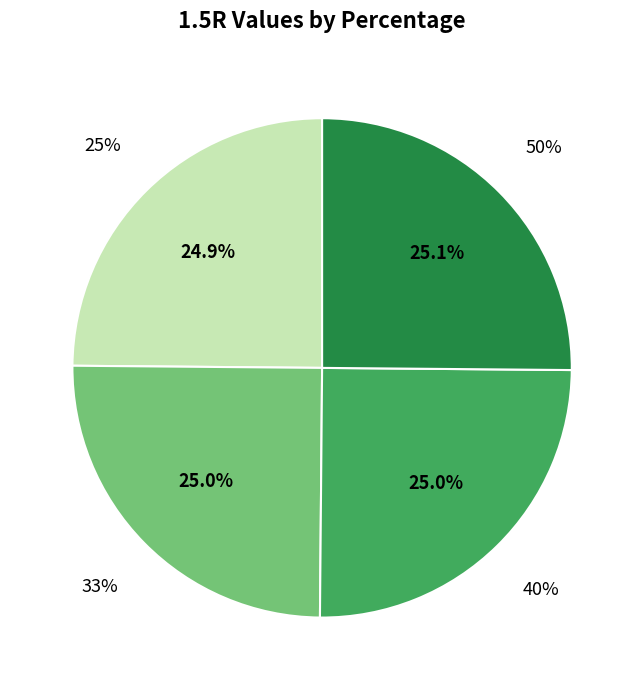

True or false: 25% accounts for 35% of the total.

False